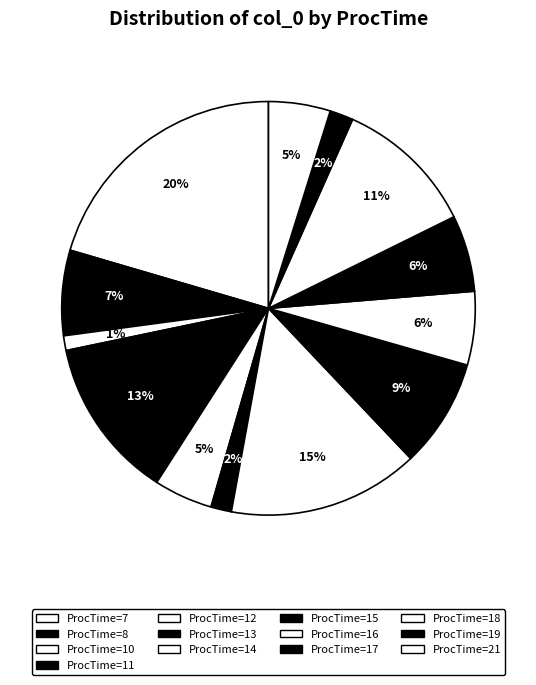

Count the number of slices in the pie.

13